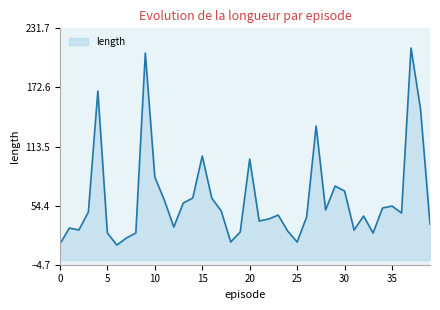

What is the difference between the maximum and minimum values?

197